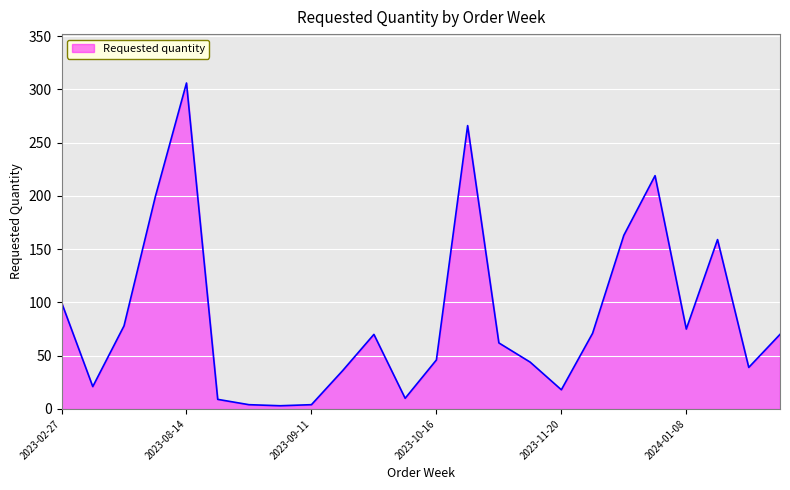

What is the difference between the maximum and minimum values?

303